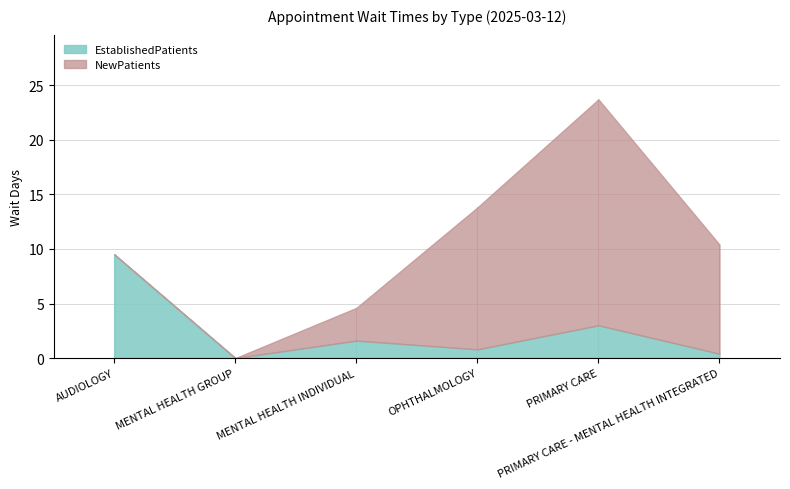

True or false: NewPatients and EstablishedPatients cross at least once.

False